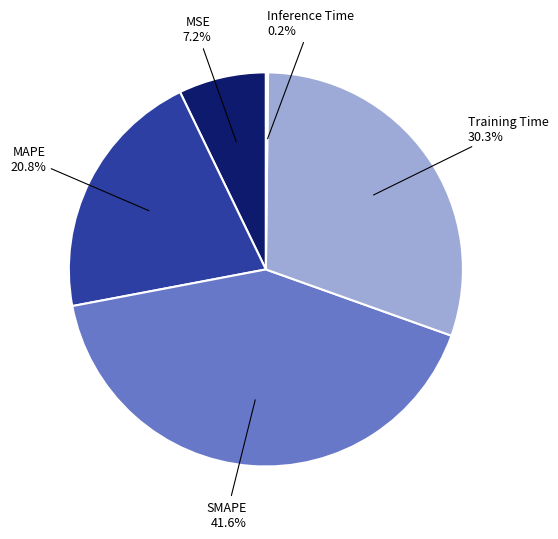

What is the ratio of the value at Training Time to the value at SMAPE?

0.7